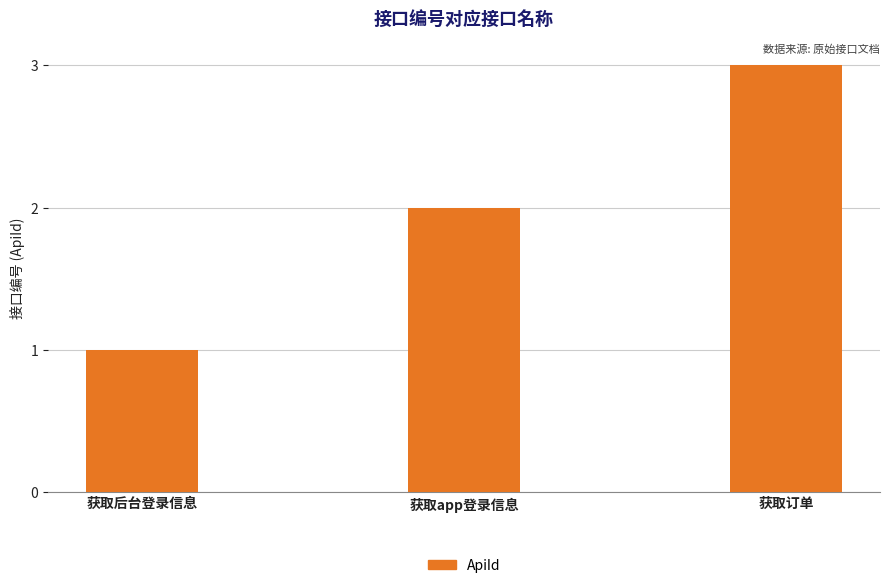

Is it true that the value at 获取后台登录信息 is 1?

True